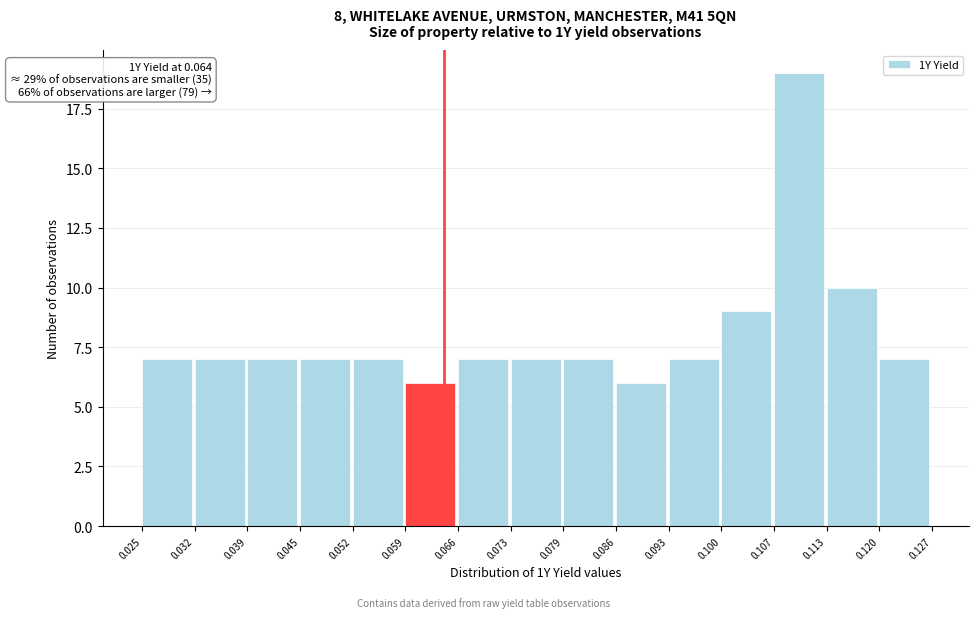

Which range on the x-axis has the tallest bar?

0.107 to 0.113